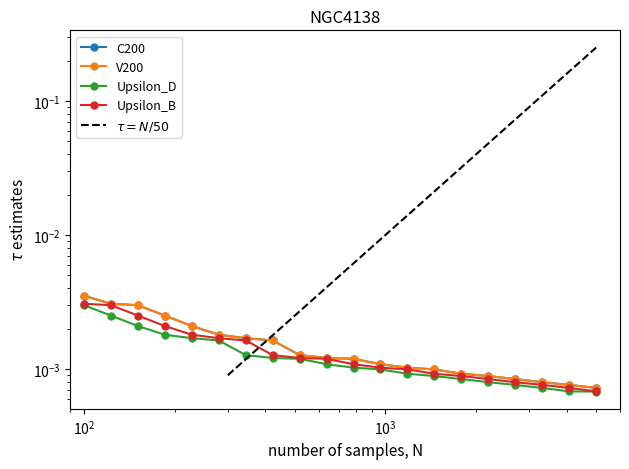

True or false: V200 has more than 0 points higher than both neighbors.

False